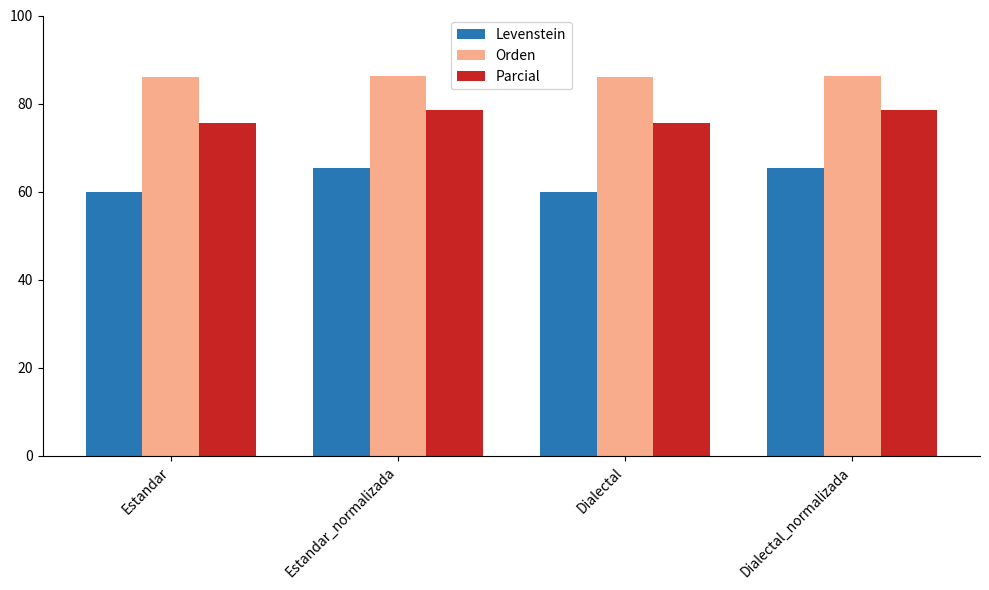

What is the value of the Parcial bar at the 4th from the left?

78.5